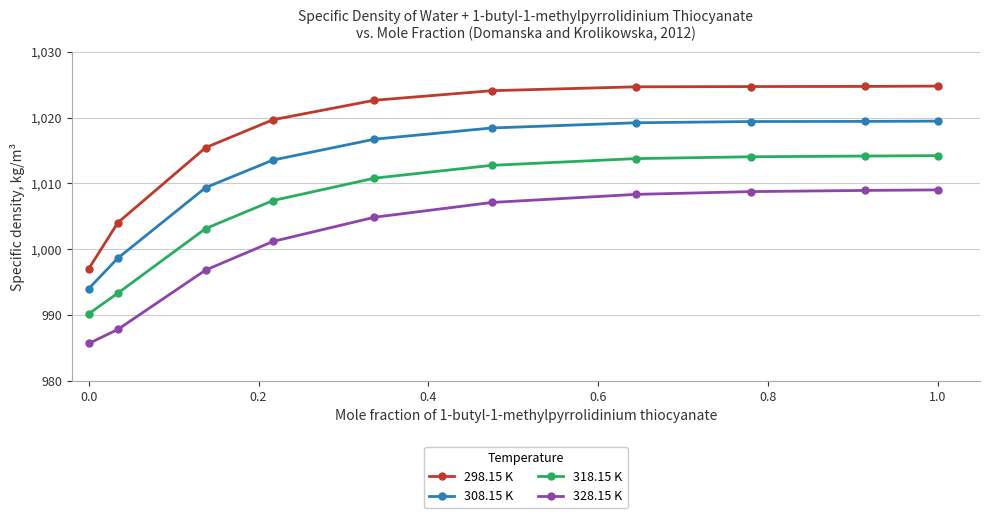

List the series in order of their overall mean, highest first.

298.15 K, 308.15 K, 318.15 K, 328.15 K